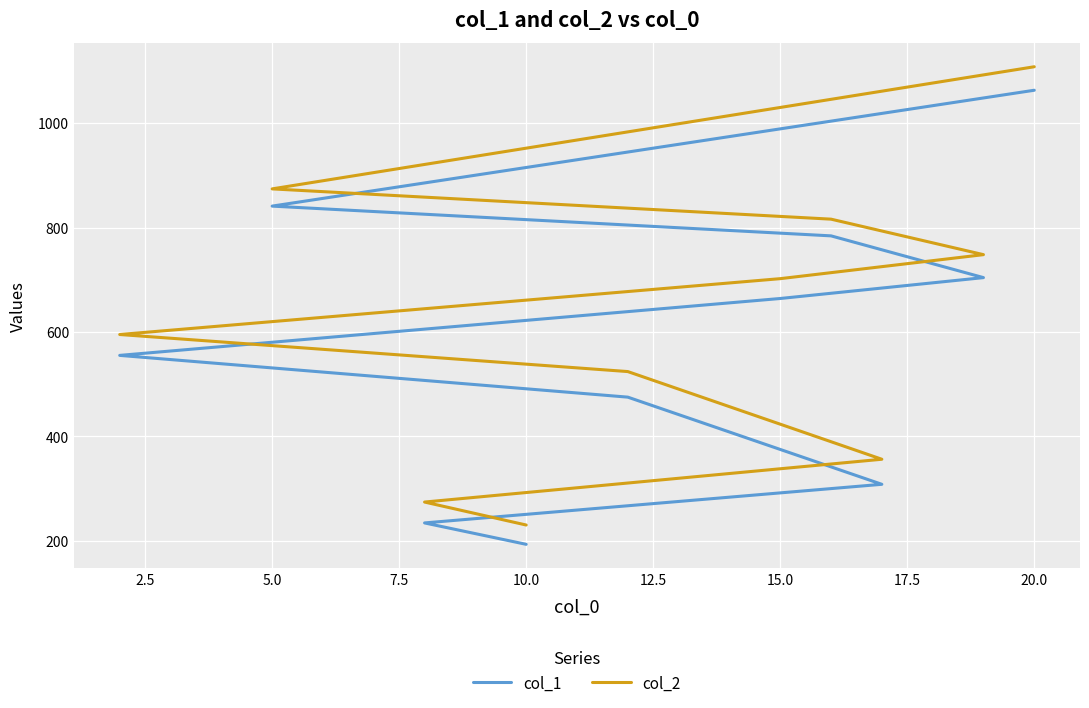

True or false: col_1 and col_2 cross at least once.

False